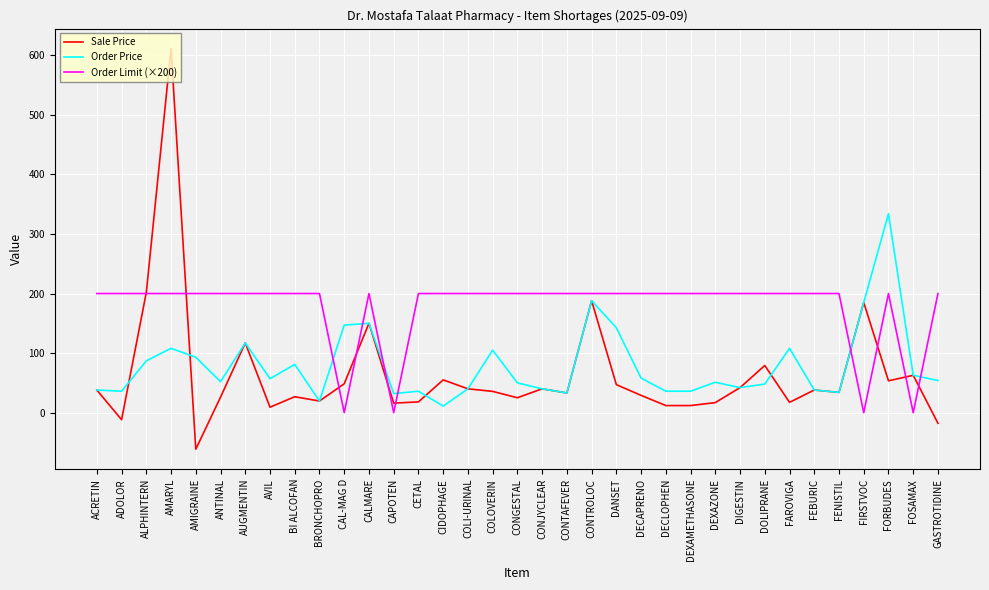

The value of Order Price at FENISTIL is 59.8. True or false?

False